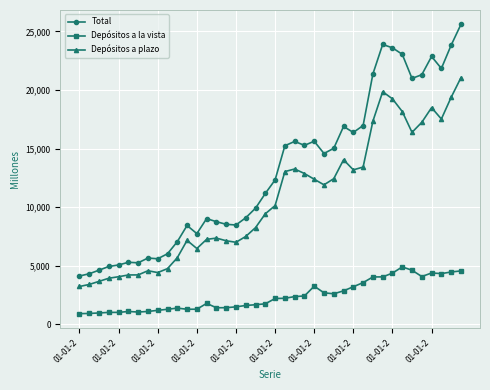

What is the maximum value shown in the chart?

25599.0